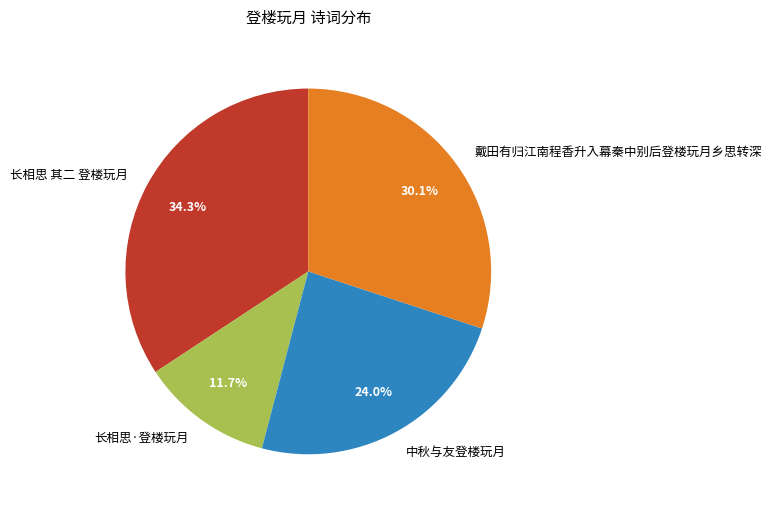

To the nearest percent, what is the difference between the largest and smallest slice percentages?

23%